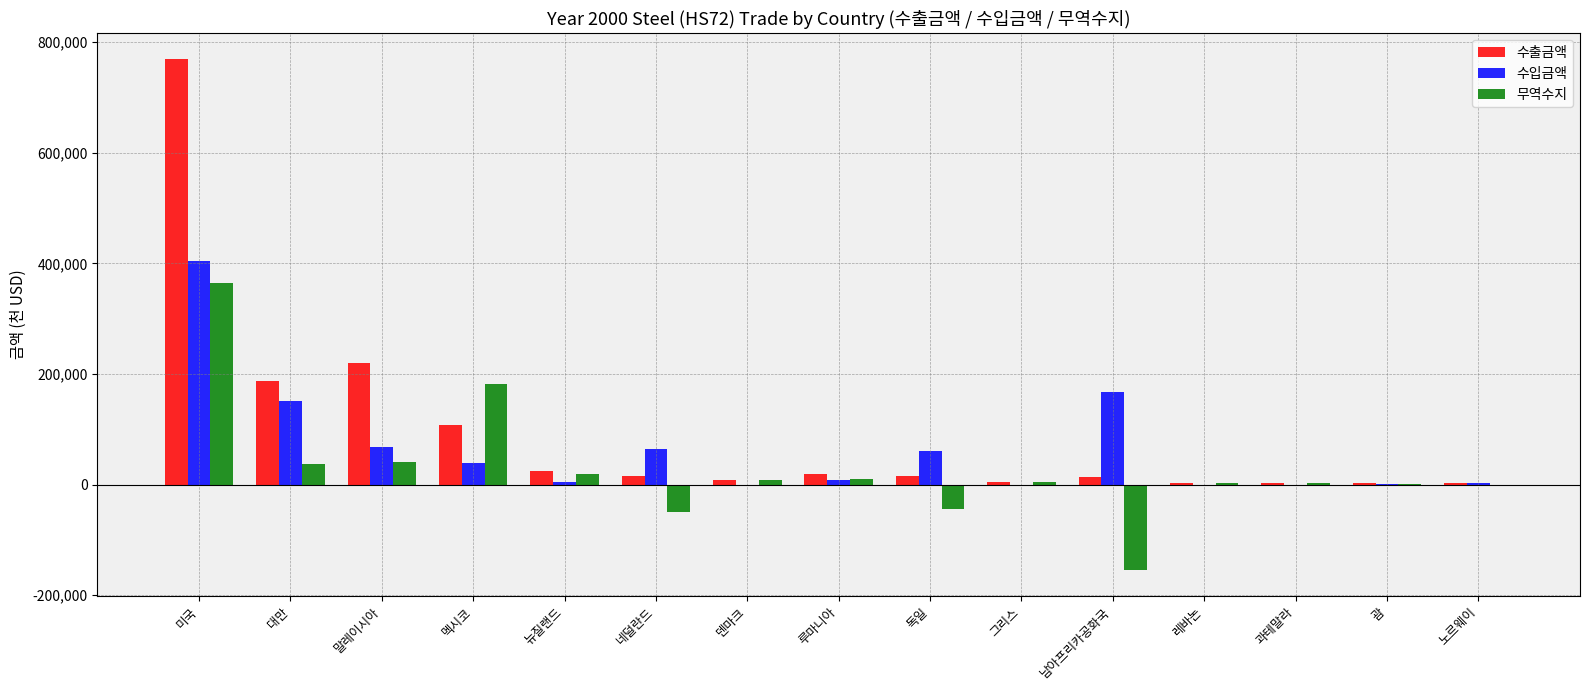

How many distinct data groups are displayed?

3